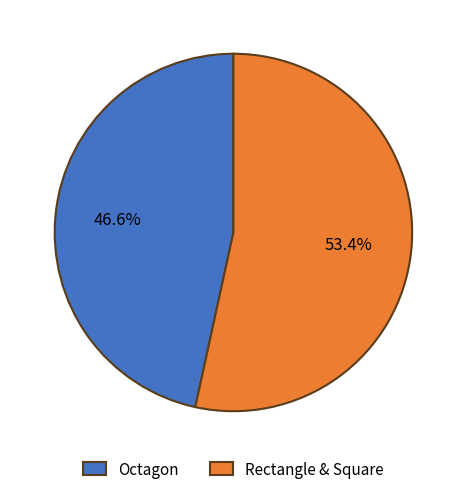

What is the smallest slice in the pie chart?

Octagon